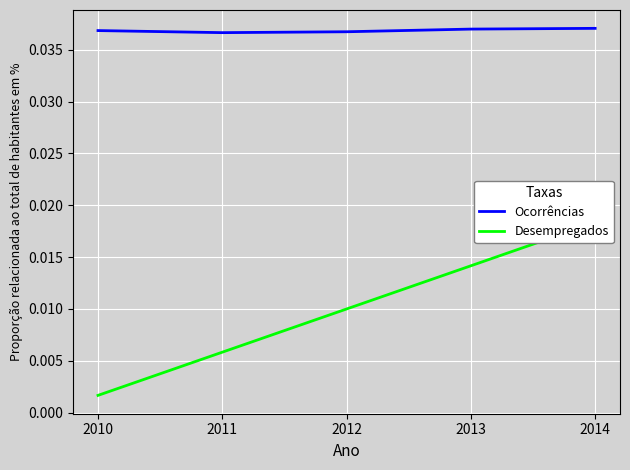

Is it true that Ocorrências equals 0.0 at 2014?

False